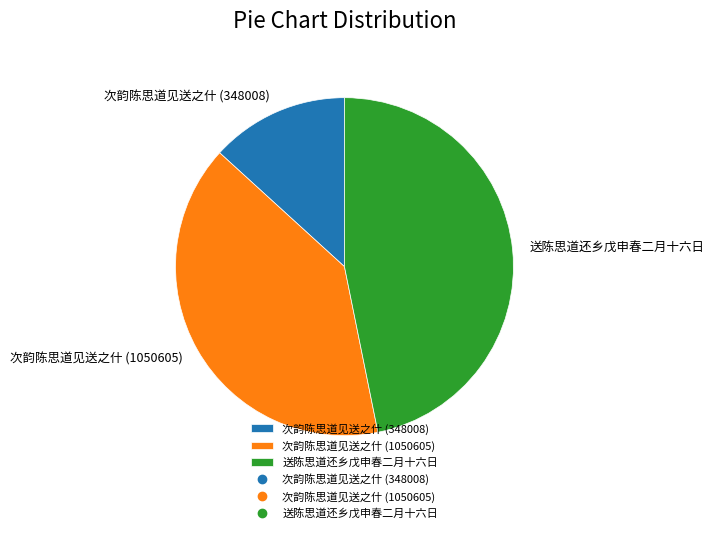

Is 次韵陈思道见送之什 (348008) the majority of the pie?

No